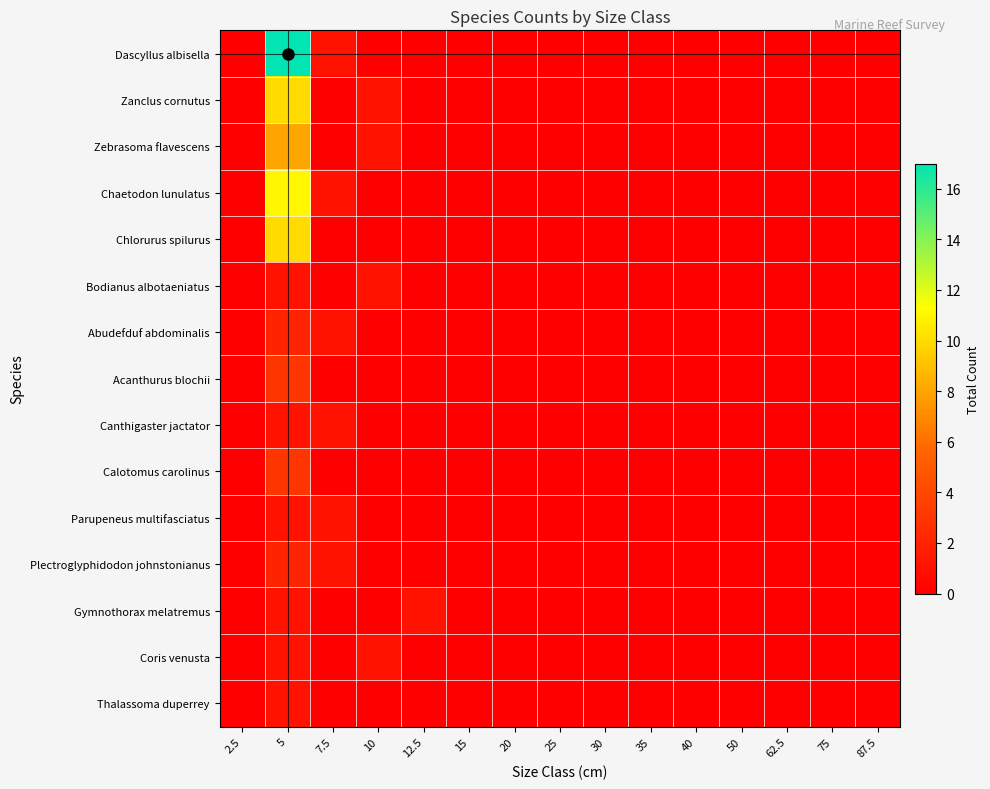

Reading left to right, list all the values displayed in this chart.

Dascyllus albisella: 2.5=0	5=17	7.5=1	10=0	12.5=0	15=0	20=0	25=0	30=0	35=0	40=0	50=0	62.5=0	75=0	87.5=0
Zanclus cornutus: 2.5=0	5=10	7.5=0	10=1	12.5=0	15=0	20=0	25=0	30=0	35=0	40=0	50=0	62.5=0	75=0	87.5=0
Zebrasoma flavescens: 2.5=0	5=8	7.5=0	10=1	12.5=0	15=0	20=0	25=0	30=0	35=0	40=0	50=0	62.5=0	75=0	87.5=0
Chaetodon lunulatus: 2.5=0	5=11	7.5=1	10=0	12.5=0	15=0	20=0	25=0	30=0	35=0	40=0	50=0	62.5=0	75=0	87.5=0
Chlorurus spilurus: 2.5=0	5=10	7.5=0	10=0	12.5=0	15=0	20=0	25=0	30=0	35=0	40=0	50=0	62.5=0	75=0	87.5=0
Bodianus albotaeniatus: 2.5=0	5=1	7.5=0	10=1	12.5=0	15=0	20=0	25=0	30=0	35=0	40=0	50=0	62.5=0	75=0	87.5=0
Abudefduf abdominalis: 2.5=0	5=2	7.5=1	10=0	12.5=0	15=0	20=0	25=0	30=0	35=0	40=0	50=0	62.5=0	75=0	87.5=0
Acanthurus blochii: 2.5=0	5=3	7.5=0	10=0	12.5=0	15=0	20=0	25=0	30=0	35=0	40=0	50=0	62.5=0	75=0	87.5=0
Canthigaster jactator: 2.5=0	5=1	7.5=1	10=0	12.5=0	15=0	20=0	25=0	30=0	35=0	40=0	50=0	62.5=0	75=0	87.5=0
Calotomus carolinus: 2.5=0	5=3	7.5=0	10=0	12.5=0	15=0	20=0	25=0	30=0	35=0	40=0	50=0	62.5=0	75=0	87.5=0
Parupeneus multifasciatus: 2.5=0	5=1	7.5=1	10=0	12.5=0	15=0	20=0	25=0	30=0	35=0	40=0	50=0	62.5=0	75=0	87.5=0
Plectroglyphidodon johnstonianus: 2.5=0	5=2	7.5=1	10=0	12.5=0	15=0	20=0	25=0	30=0	35=0	40=0	50=0	62.5=0	75=0	87.5=0
Gymnothorax melatremus: 2.5=0	5=1	7.5=0	10=0	12.5=1	15=0	20=0	25=0	30=0	35=0	40=0	50=0	62.5=0	75=0	87.5=0
Coris venusta: 2.5=0	5=1	7.5=0	10=1	12.5=0	15=0	20=0	25=0	30=0	35=0	40=0	50=0	62.5=0	75=0	87.5=0
Thalassoma duperrey: 2.5=0	5=1	7.5=0	10=0	12.5=0	15=0	20=0	25=0	30=0	35=0	40=0	50=0	62.5=0	75=0	87.5=0